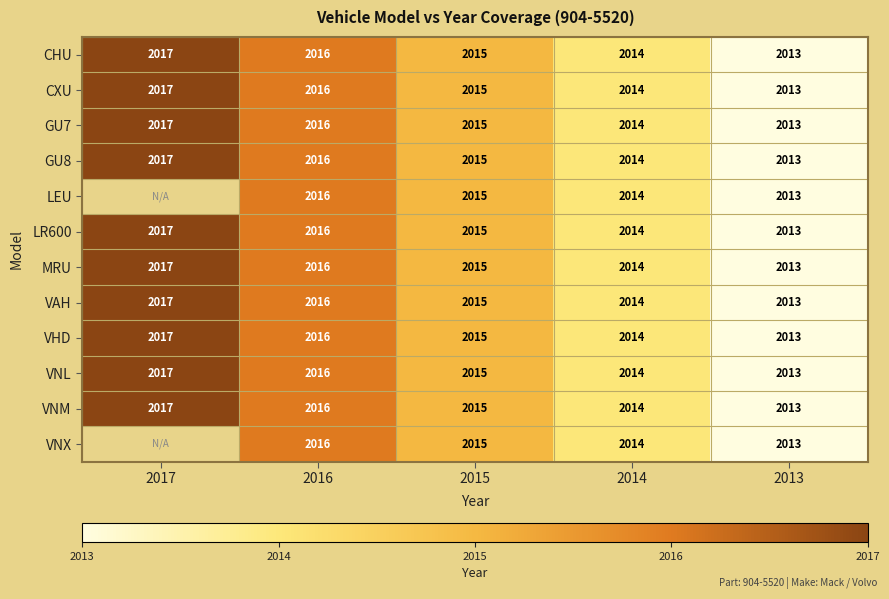

How many series are shown in this chart?

12